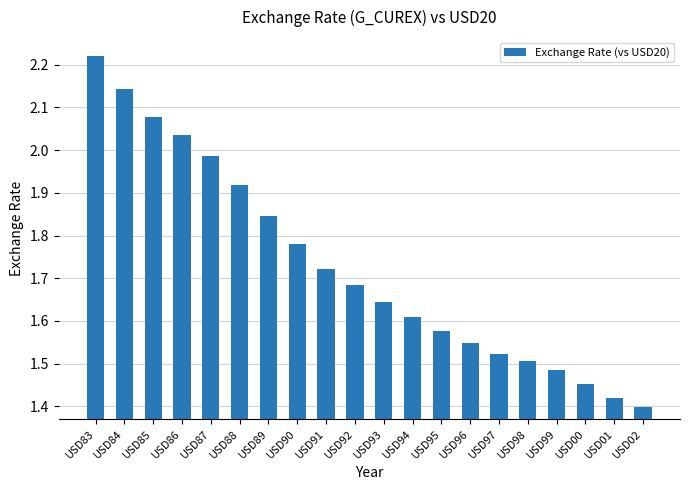

Rank the categories by value from highest to lowest.

USD83, USD84, USD85, USD86, USD87, USD88, USD89, USD90, USD91, USD92, USD93, USD94, USD95, USD96, USD97, USD98, USD99, USD00, USD01, USD02